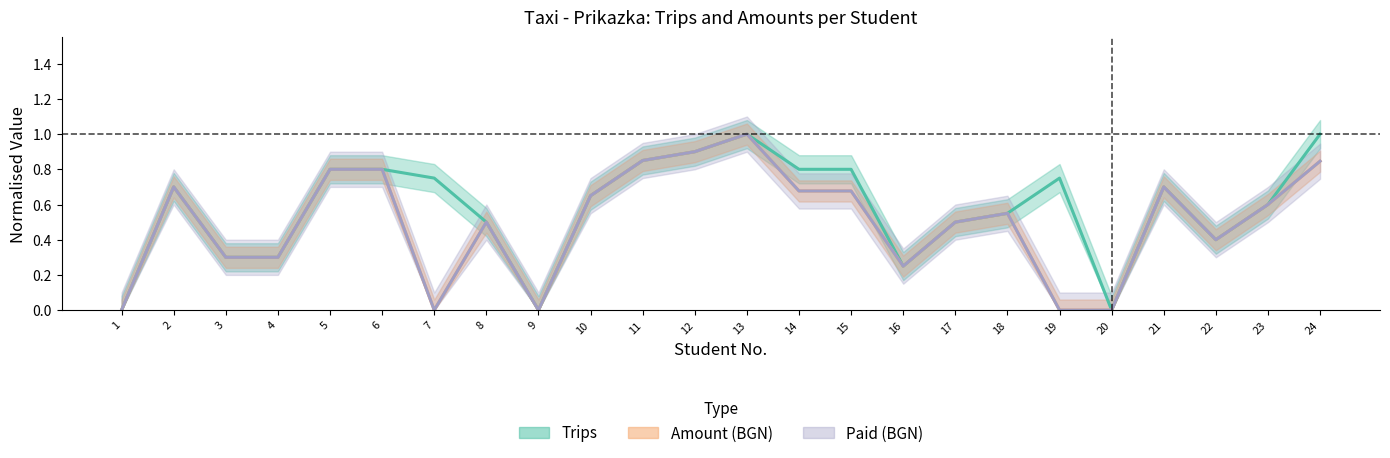

At which category does Amount reach its first local peak?

2